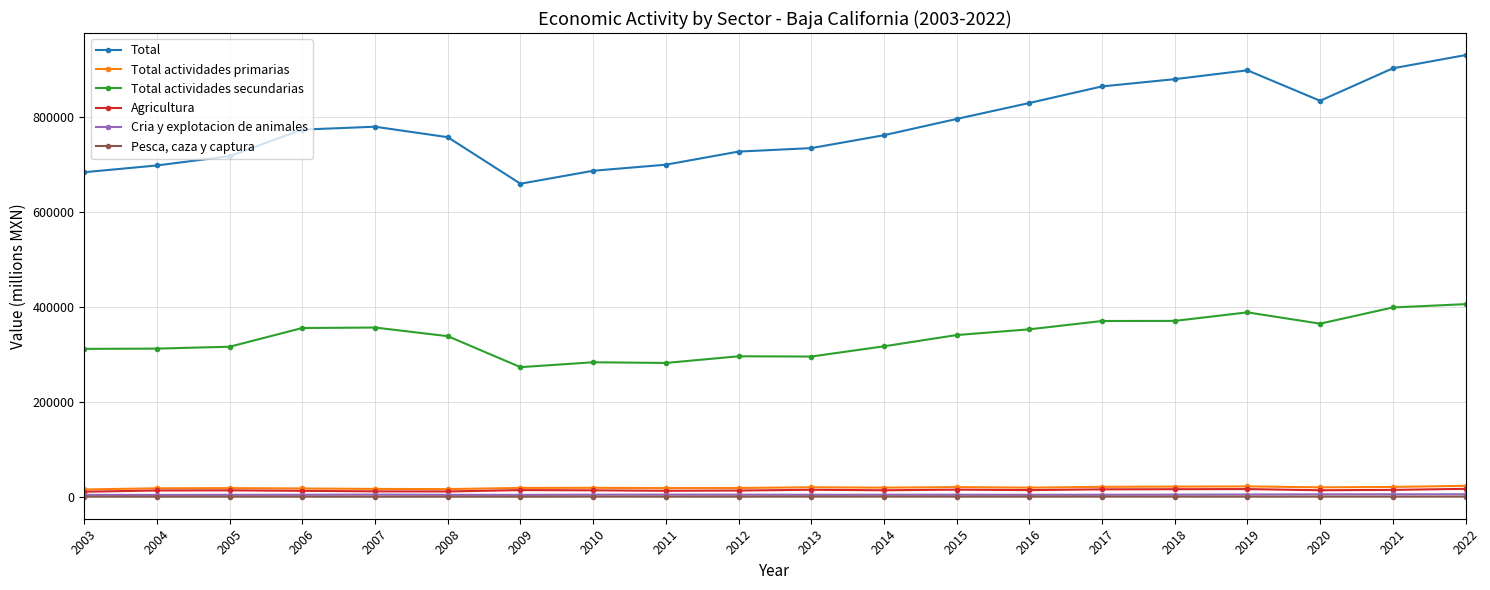

What is the difference between the Total actividades primarias values at 2012 and 2020?

1359.6